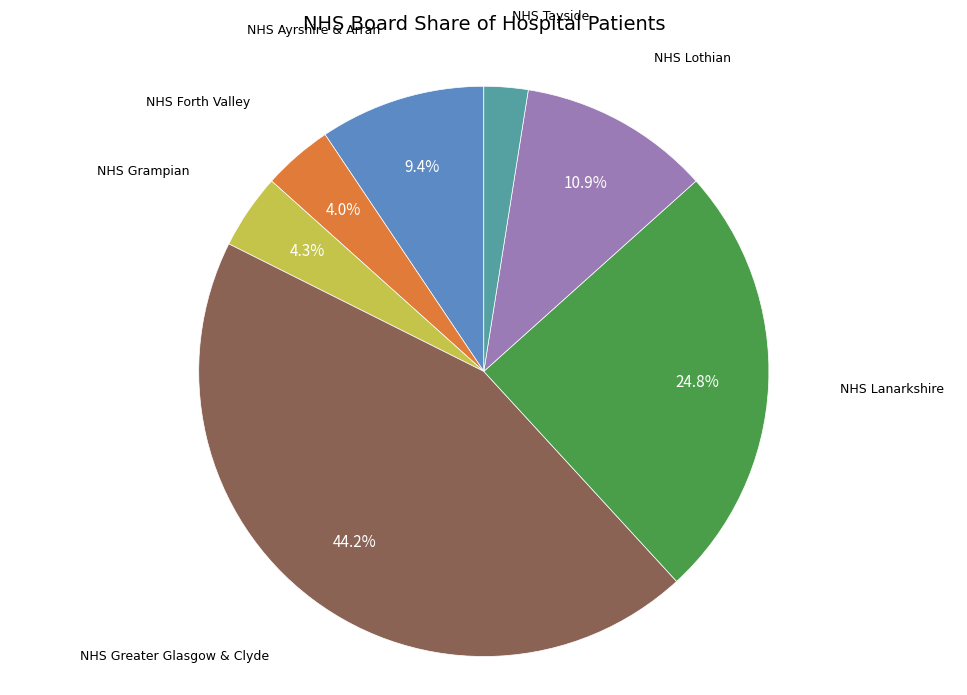

What is the total percentage of NHS Forth Valley and NHS Greater Glasgow & Clyde?

48.2%